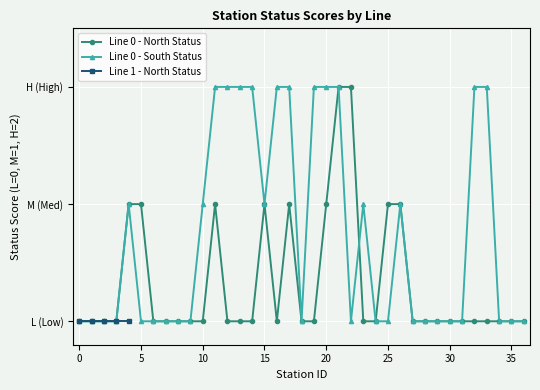

True or false: Line 0 - statusS score has a value of 0 at 27.

True